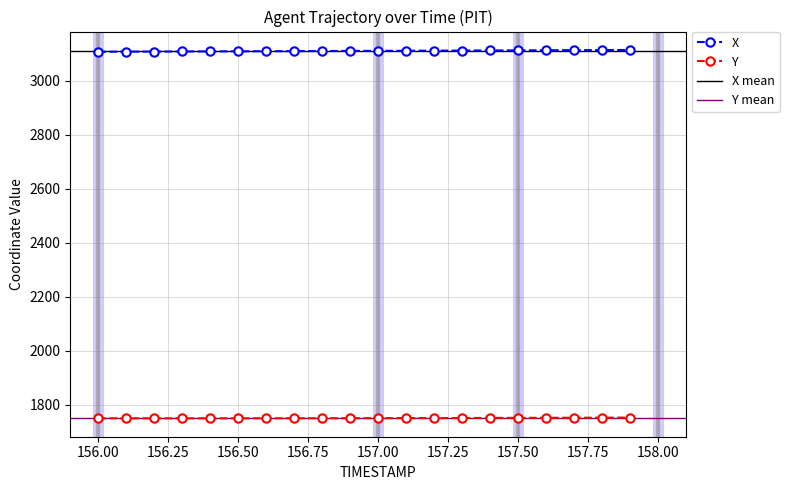

How many data points in Y are above 1751?

10